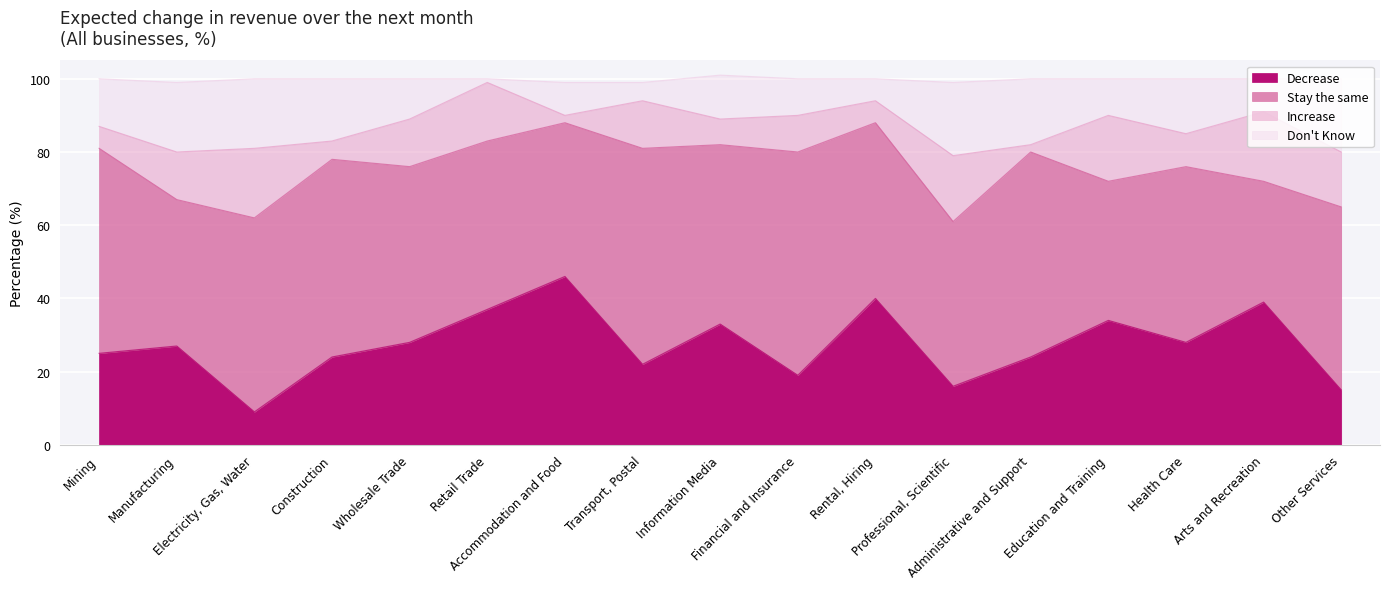

What are all the series names shown in the legend?

Decrease, Stay the same, Increase, Don't Know